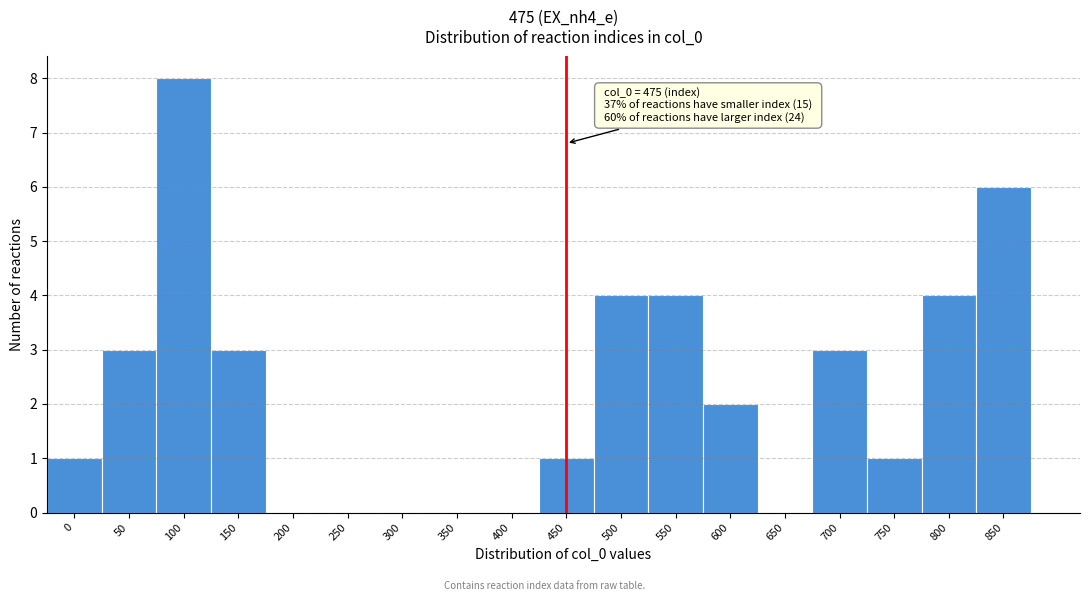

Reading right to left, extract all data points from this chart.

850=6	800=4	750=1	700=3	650=0	600=2	550=4	500=4	450=1	400=0	350=0	300=0	250=0	200=0	150=3	100=8	50=3	0=1